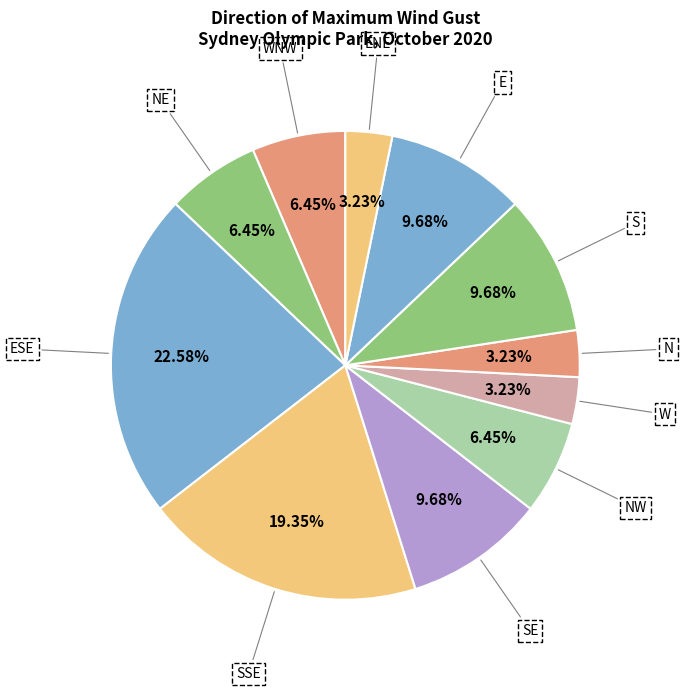

To the nearest percent, what is the combined percentage of S and NE?

16%